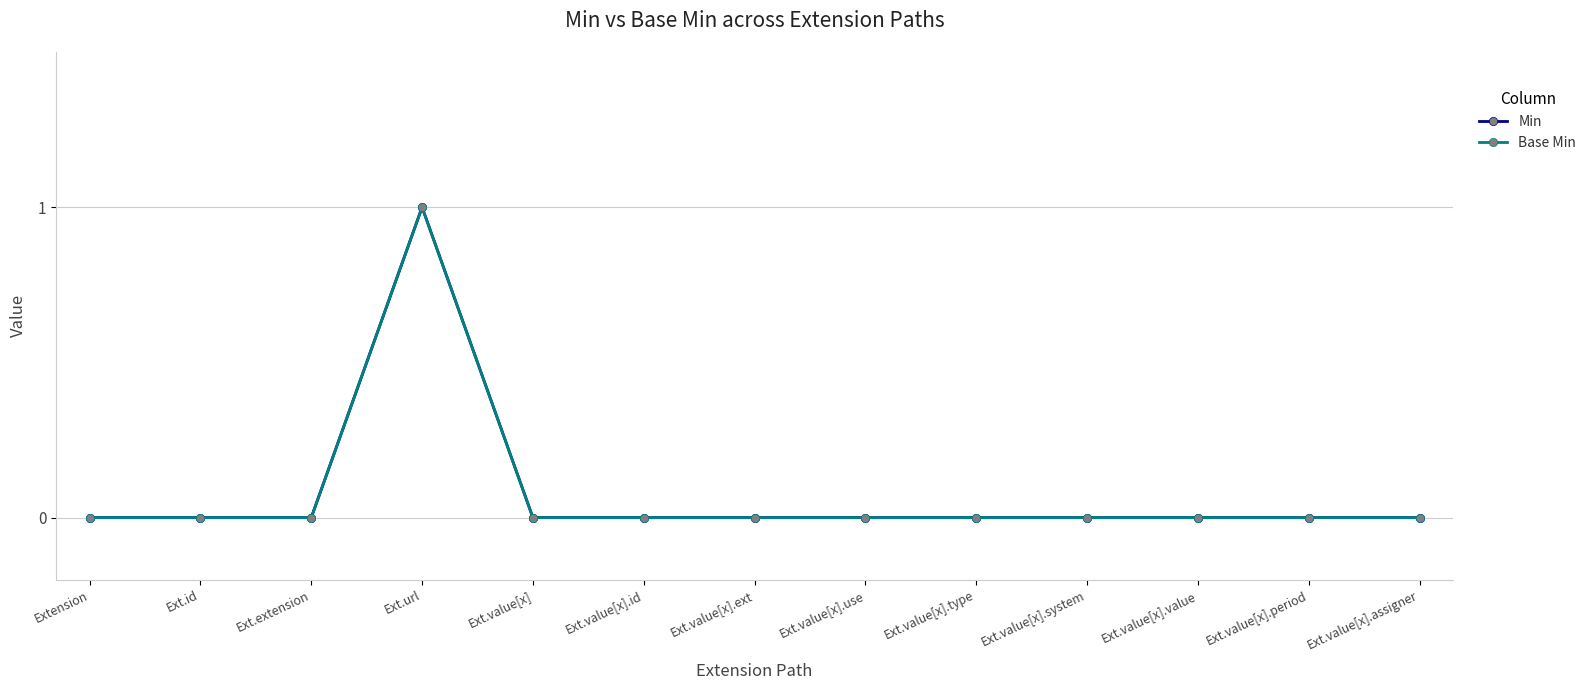

What is the label of the 11th point from the right?

Ext.extension